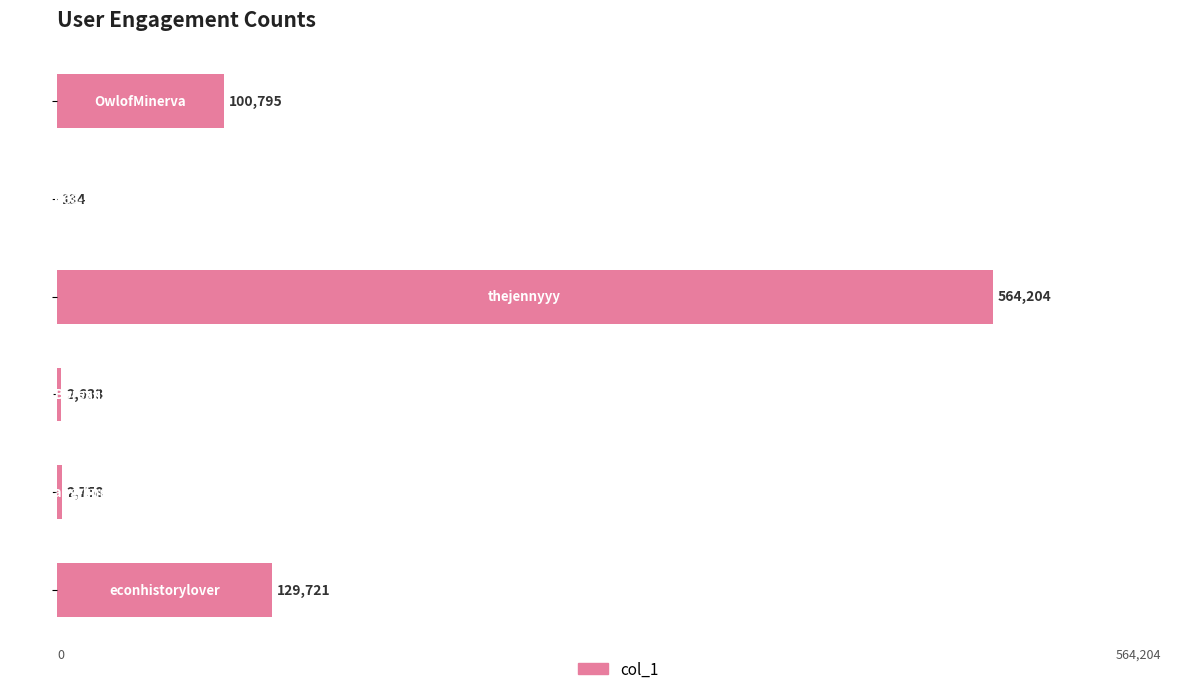

Are the bars horizontal?

Yes